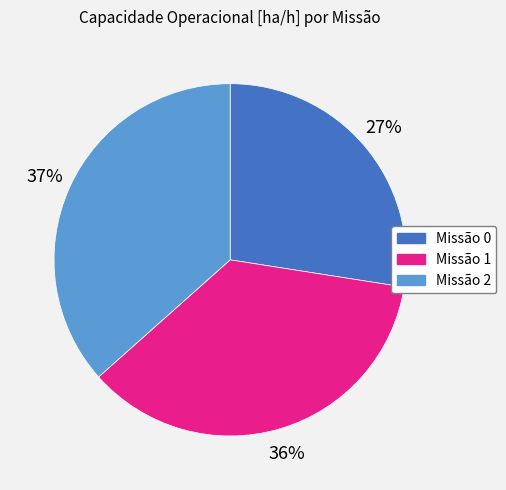

How many segments does this pie chart have?

3